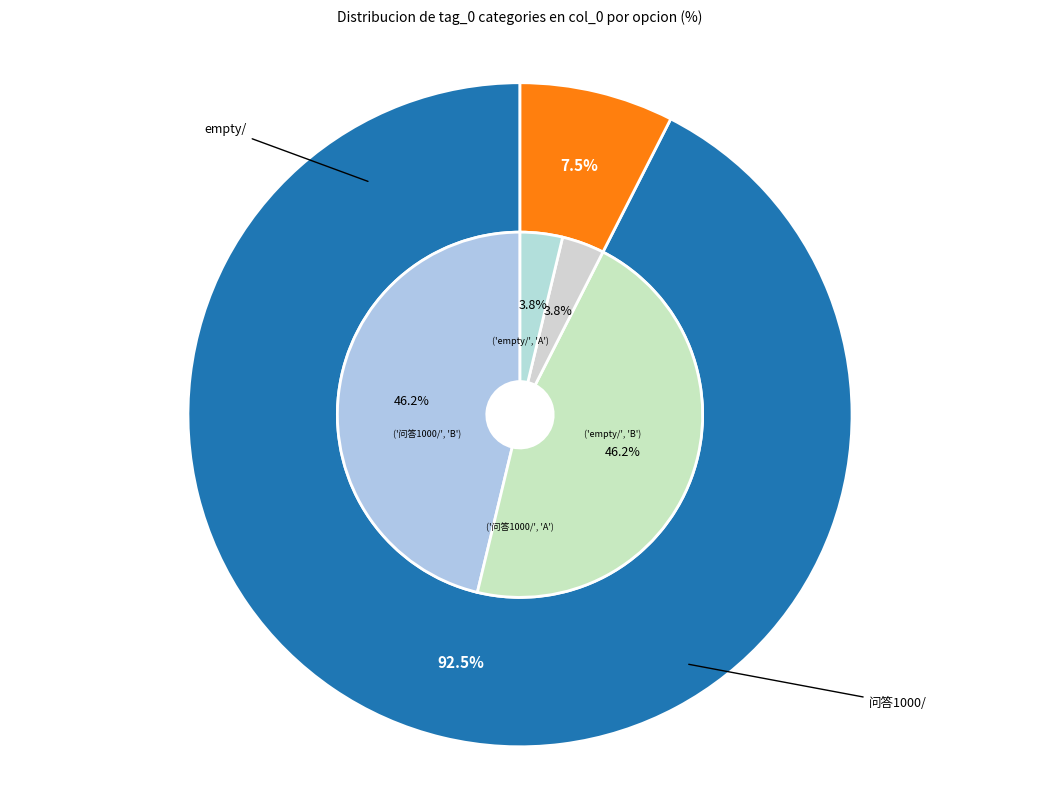

How many segments does this pie chart have?

2